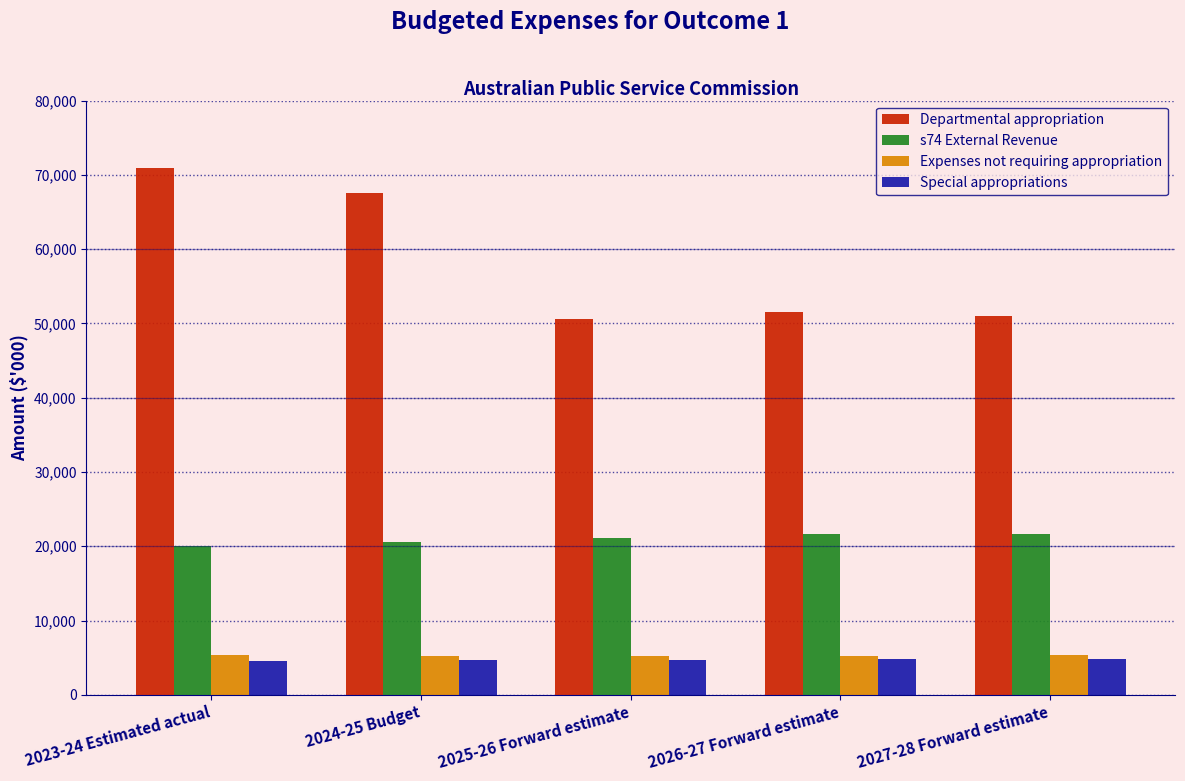

At which label is Departmental appropriation closest to 60773?

2024-25 Budget